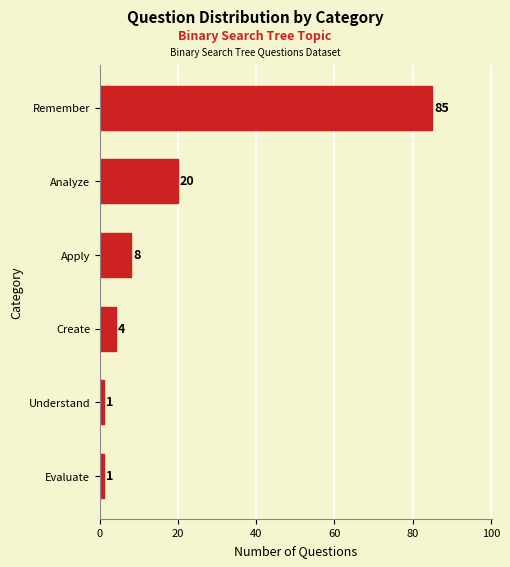

What position from the top is Create?

4